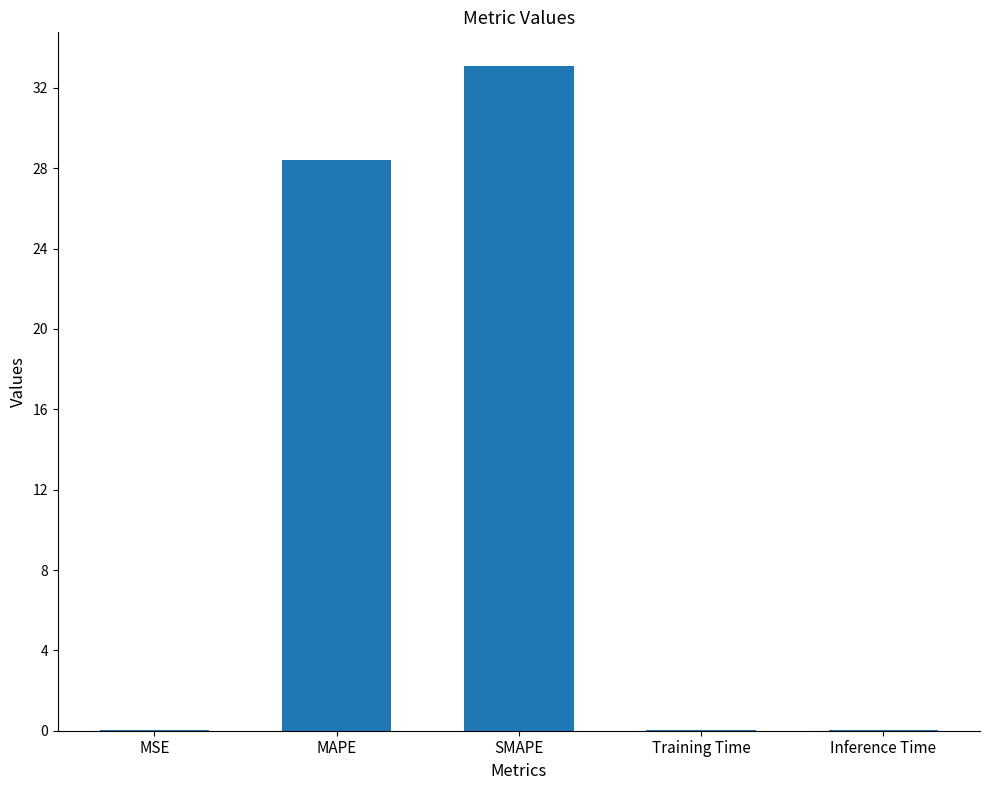

What is the ratio of the value at MAPE to the value at SMAPE?

0.9